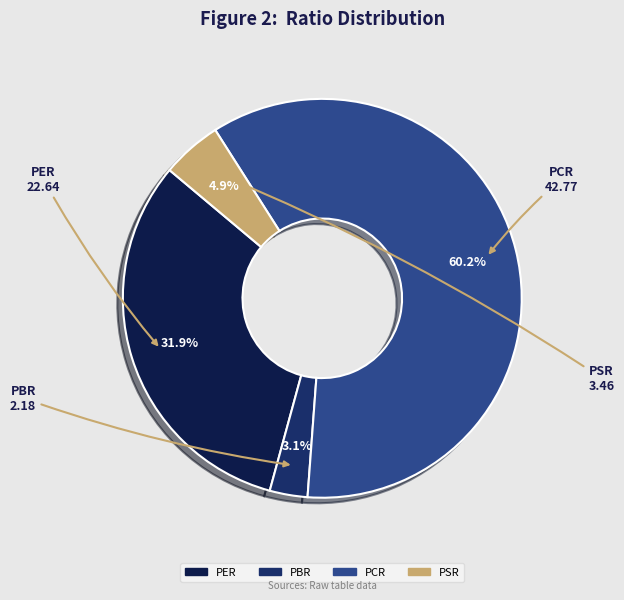

To the nearest percent, what is the average slice percentage?

25%